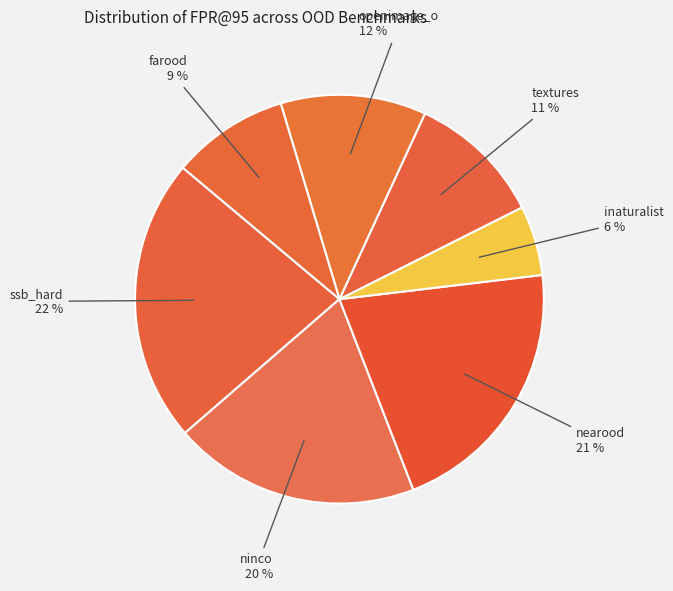

Which has a higher value, textures or farood?

textures